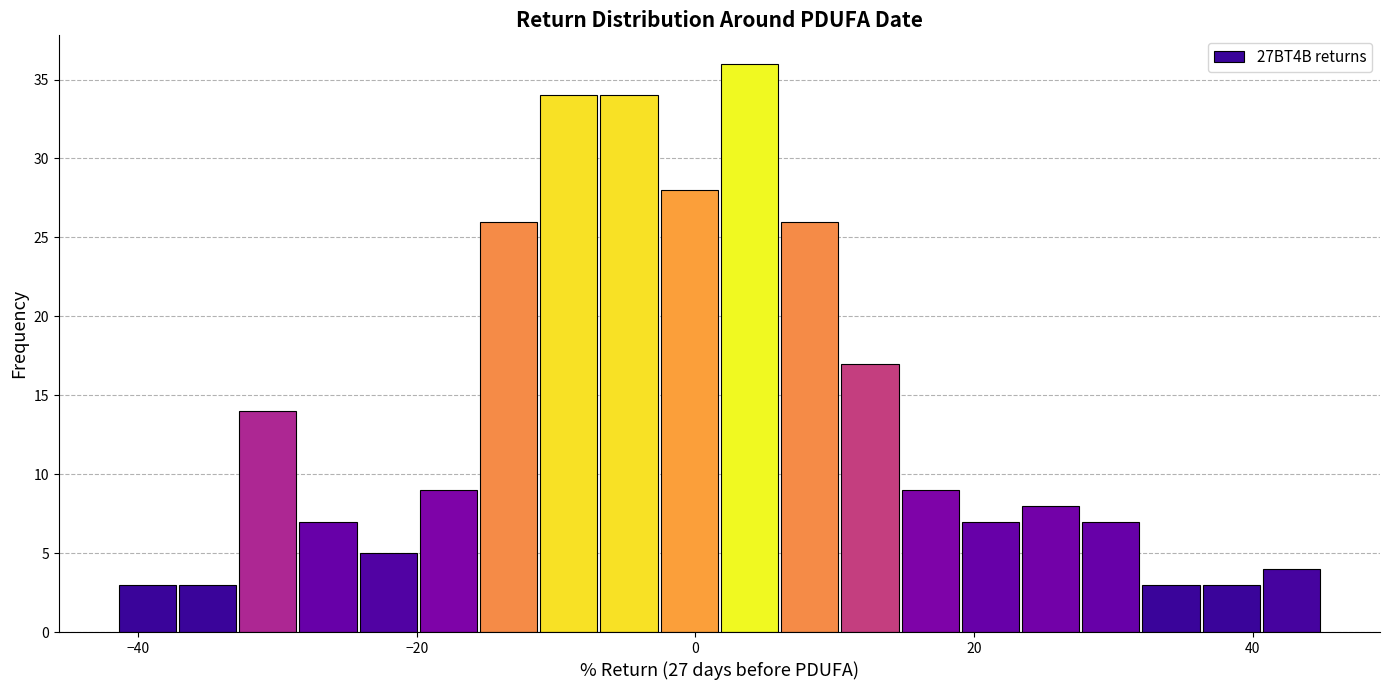

Read against the x-axis, roughly where is the centre of the tallest bar?

4